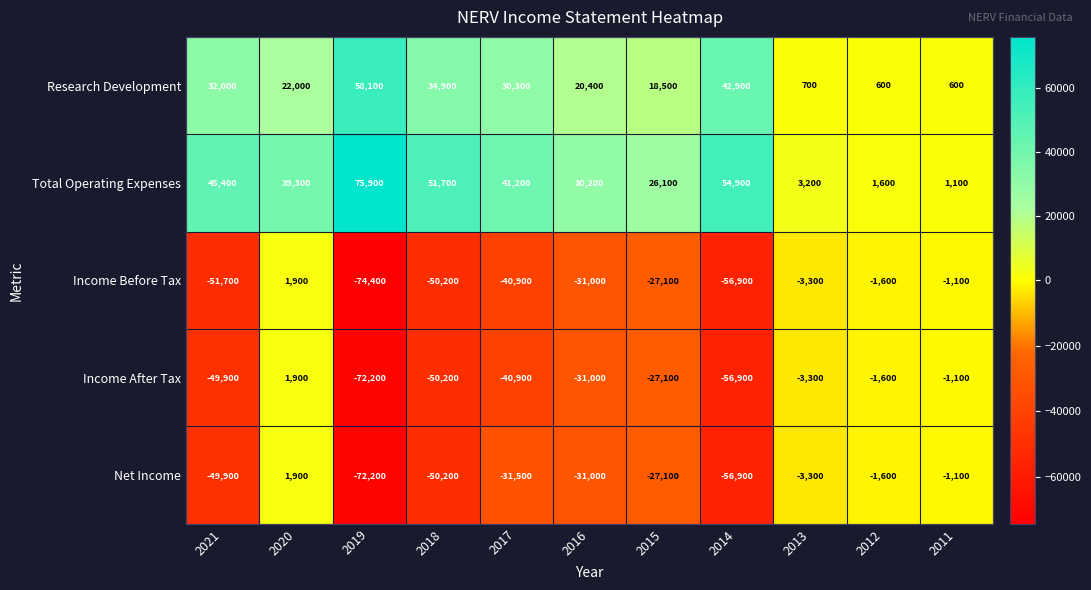

At which category is the sum across all series the highest?

2020